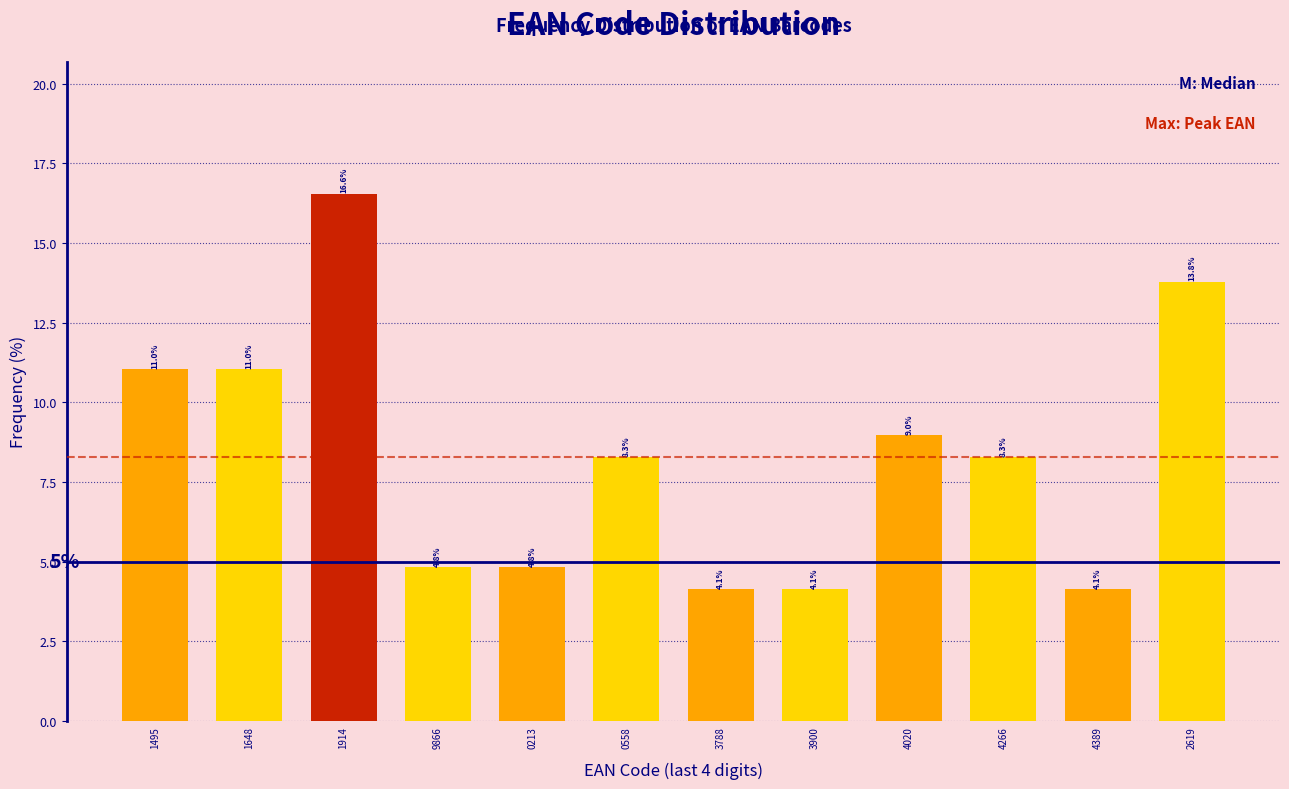

Reading right to left, transcribe all the data shown in this chart.

13.8	4.1	8.3	9.0	4.1	4.1	8.3	4.8	4.8	16.6	11.0	11.0